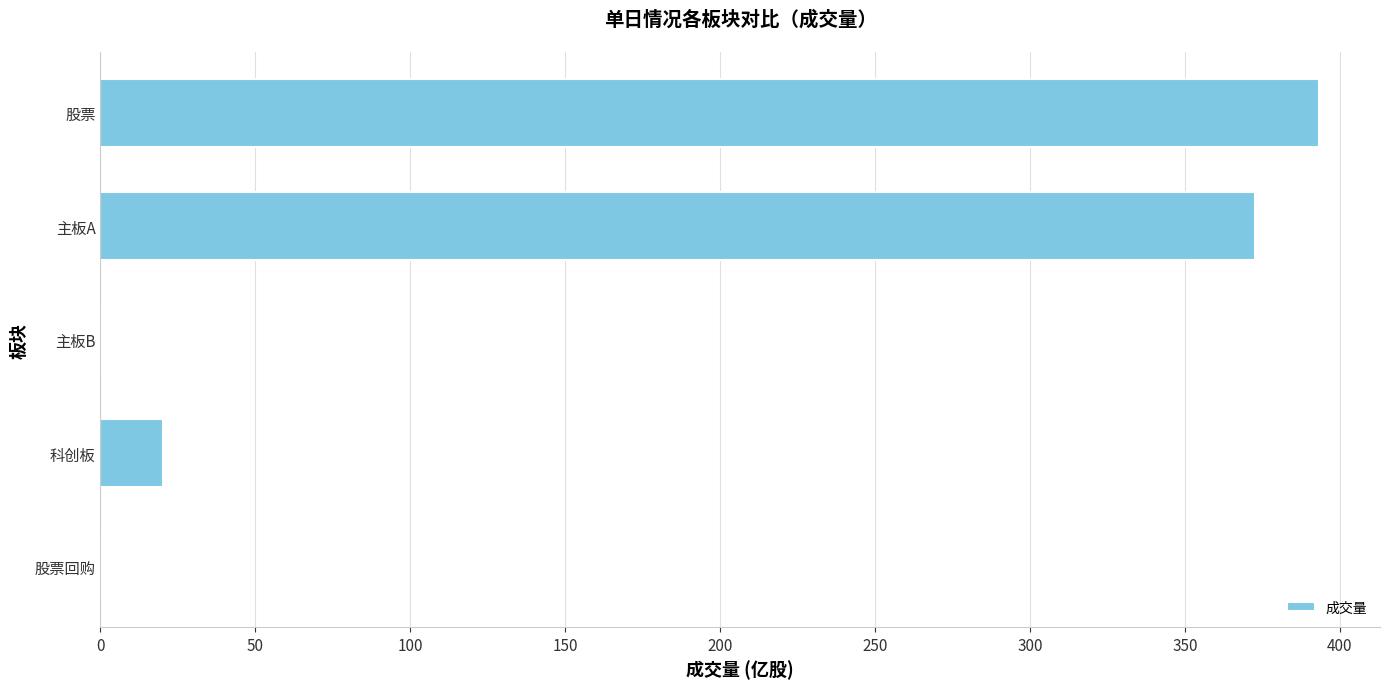

Where is the data nearest to the value 196?

科创板